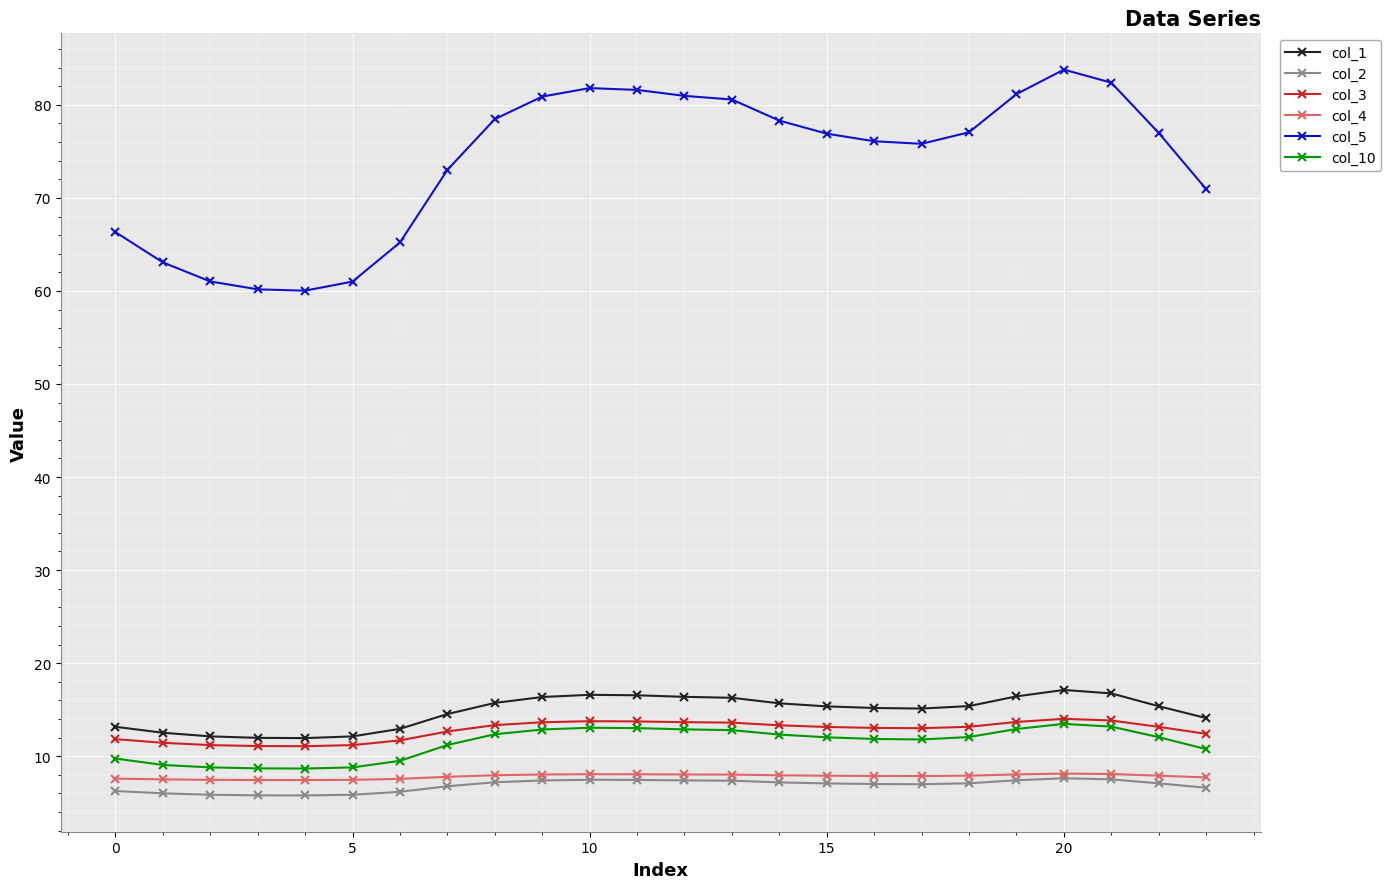

True or false: col_1 has more than 0 interior local peaks.

True